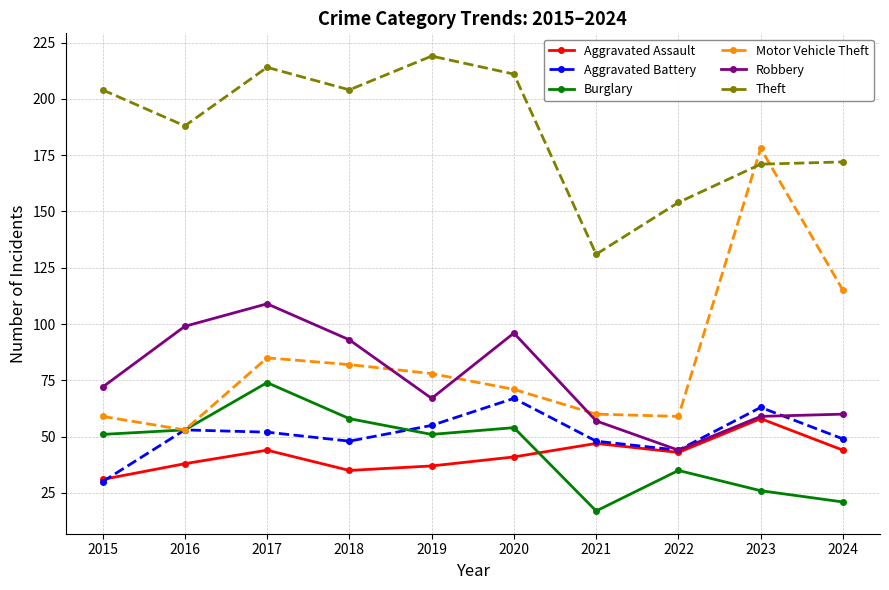

What is the value of the Robbery point at the 7th from the left?

57